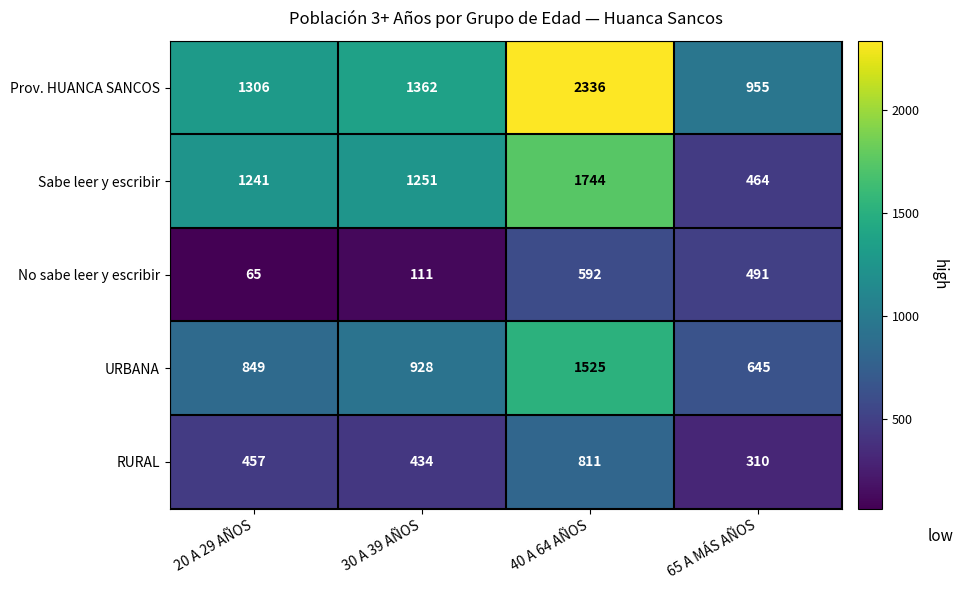

What is the spread (max minus min) of values at 65 A MÁS AÑOS?

645